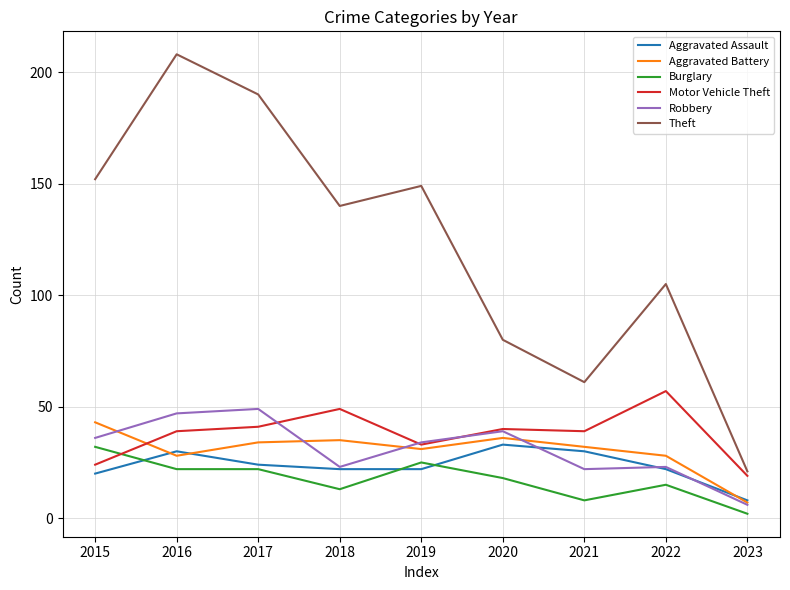

Which category has the lowest value in the Robbery series?

2023